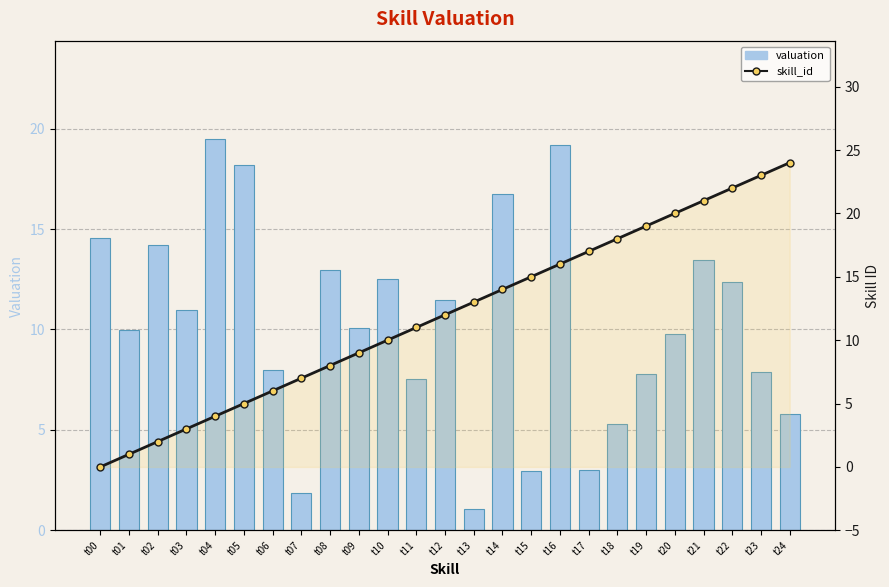

What is the difference between the maximum and minimum values in the skill_id series?

24.0